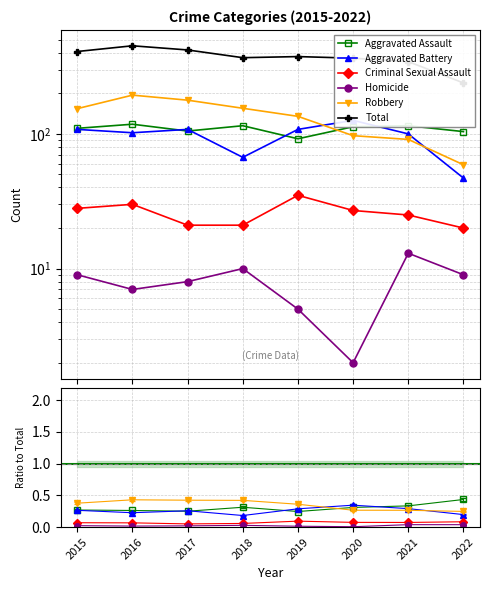

What is the value of the Aggravated Assault point at the 4th from the left?

0.3